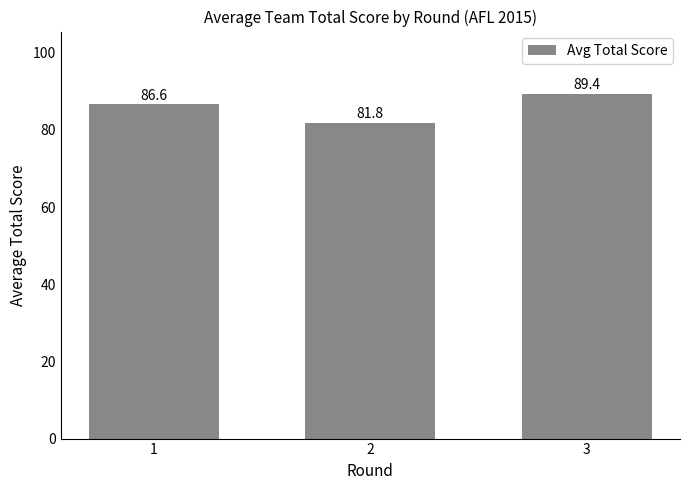

At which label does the data first exceed 86?

1